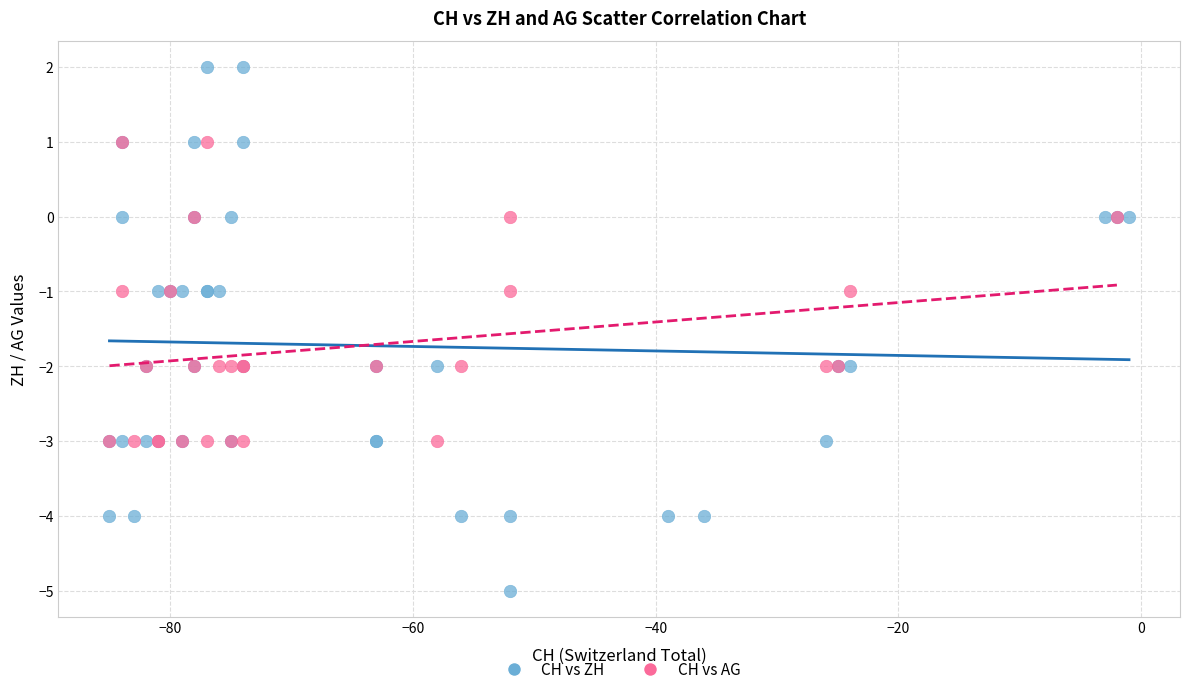

Which series reaches the minimum Y coordinate?

CH vs ZH